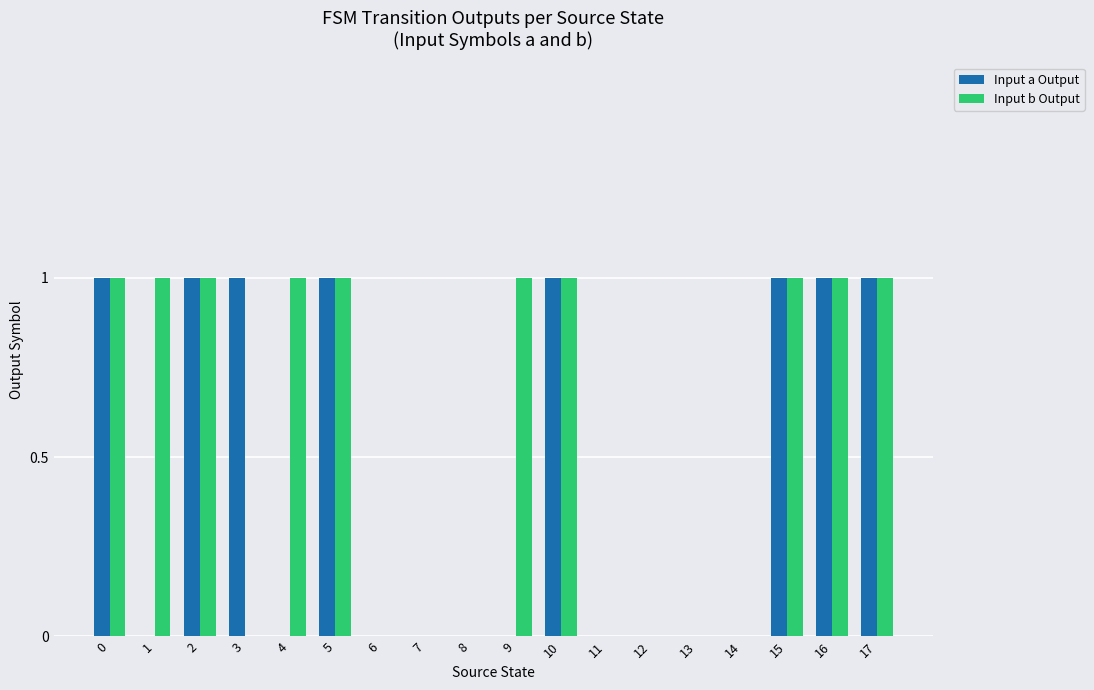

Between 0 and 1, which series saw the biggest shift?

Input a Output